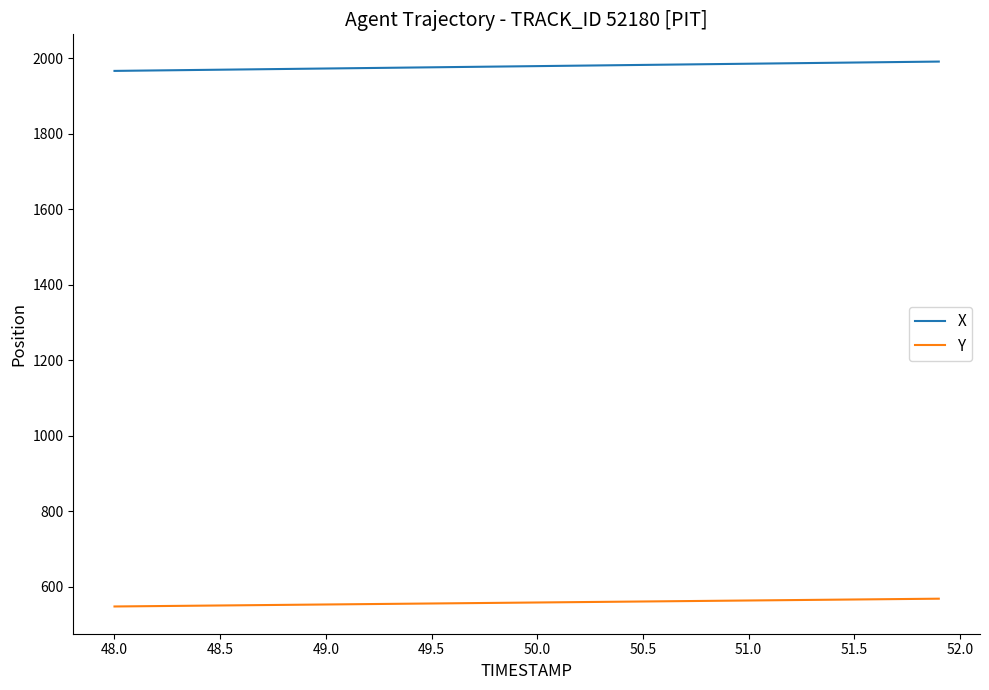

Which series has the largest total across all categories?

X